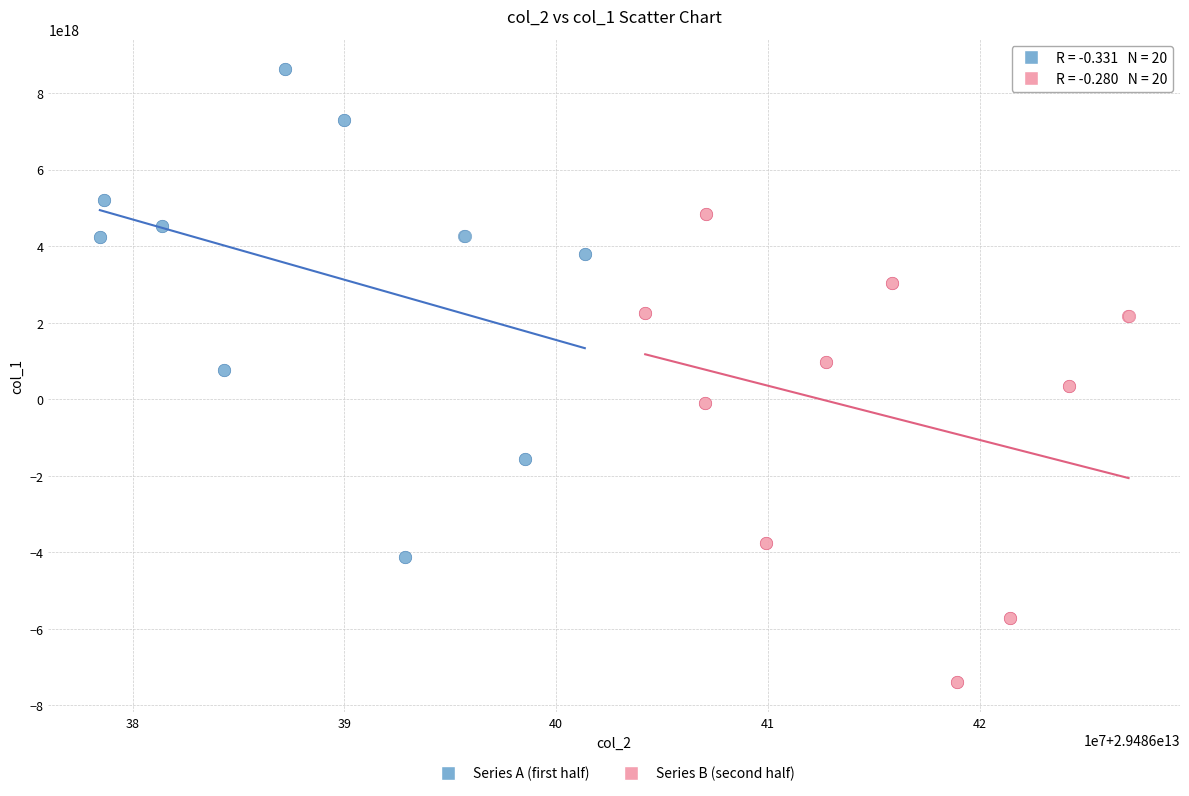

Which series reaches the minimum Y coordinate?

Series B (second half)